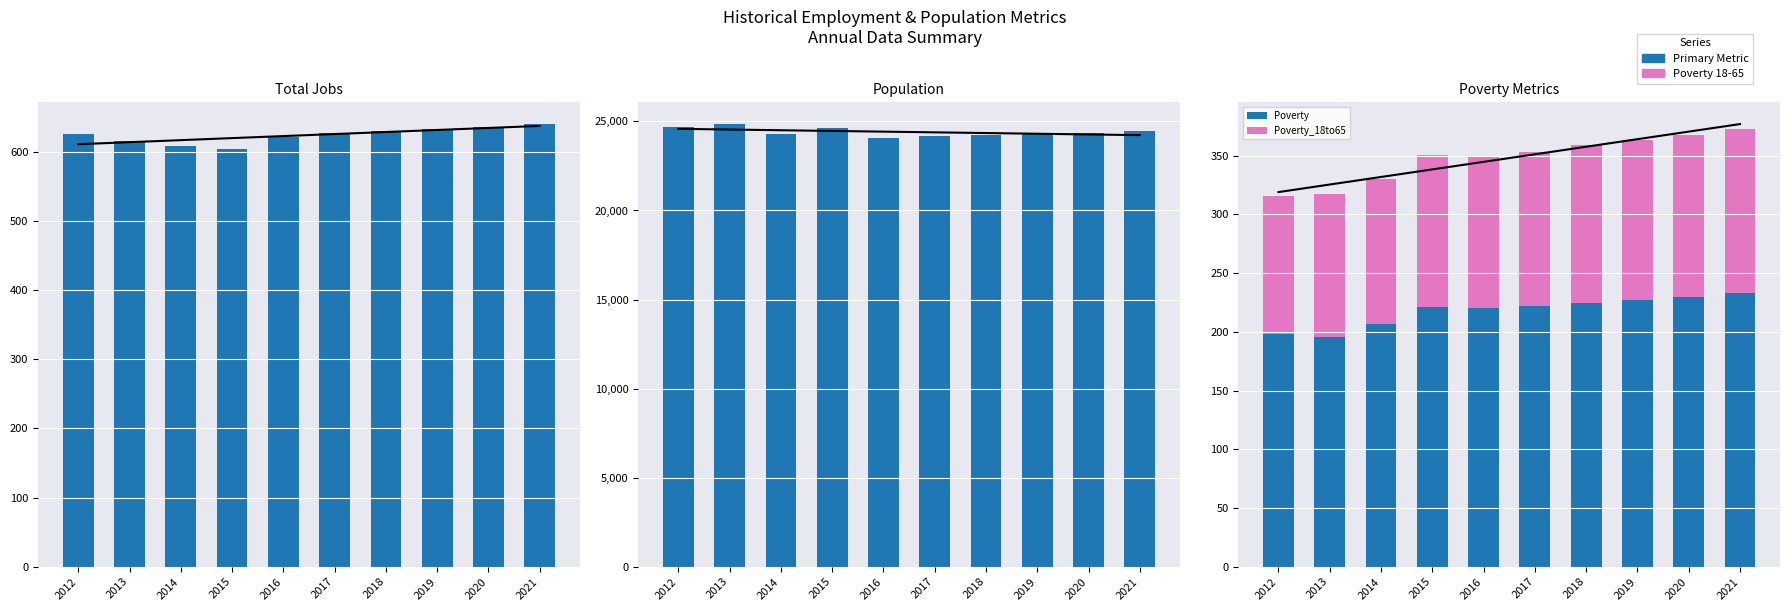

Between 2015 and 2017, which series saw the biggest shift?

Population